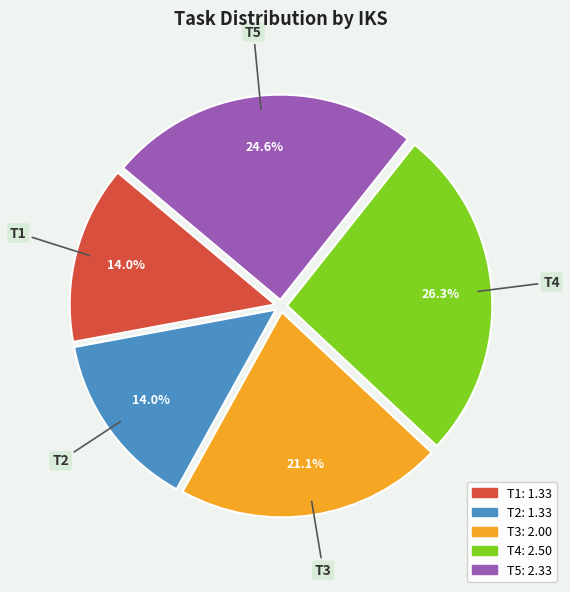

Which slice is the largest?

T4